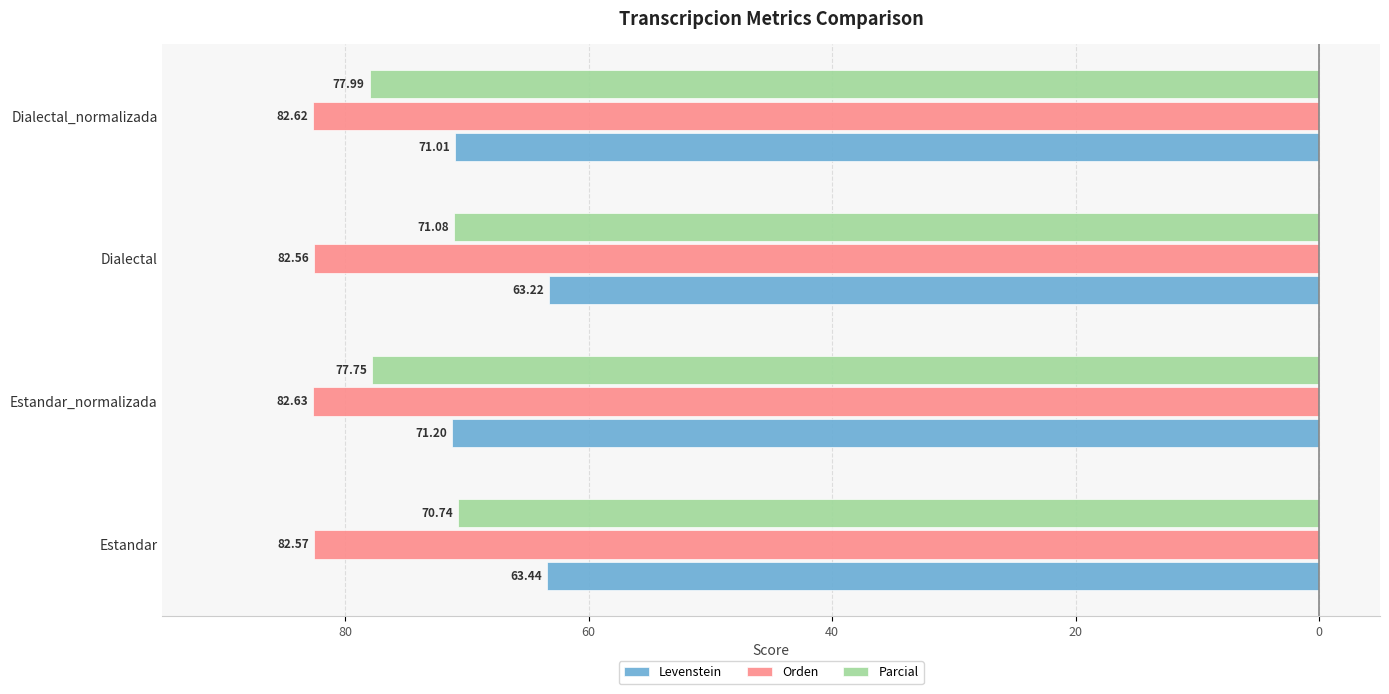

What are all the series names shown in the legend?

Levenstein, Orden, Parcial